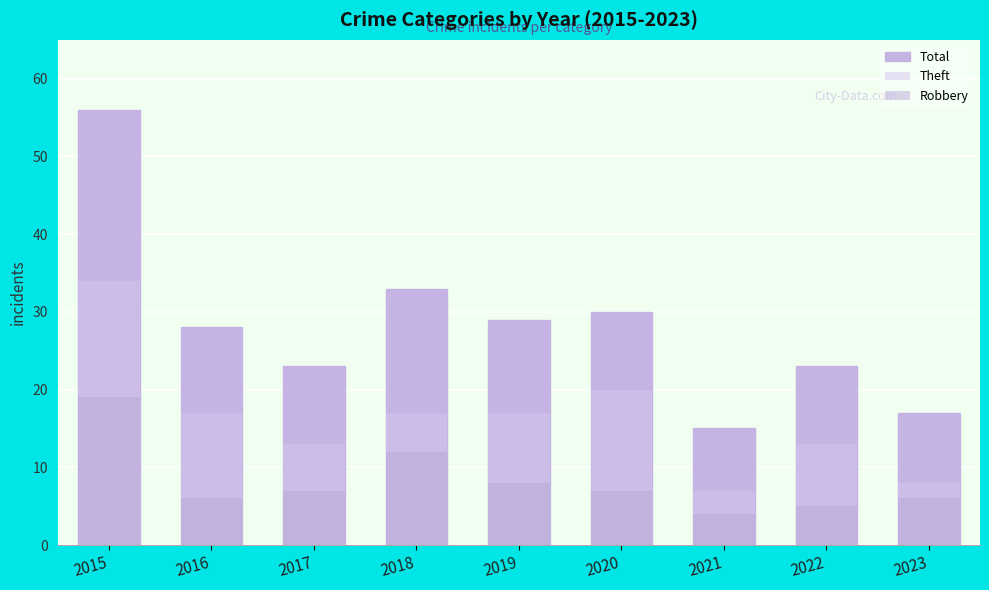

At which label is Robbery closest to 11?

2018